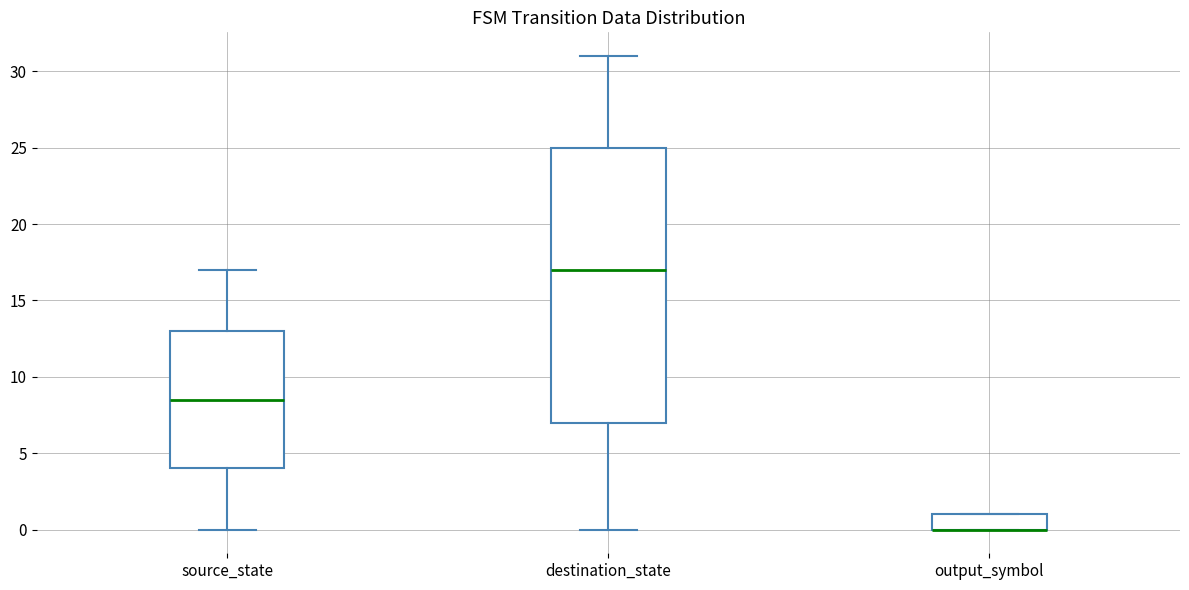

Reading left to right, read every box against the y-axis: the position of its median line, the range the box covers, and the ends of its whiskers. The values are not printed on the chart, so give them approximately, as read against the axis.

source_state: median 8.5, box 4.0 to 13.0, whiskers 0.0 to 17.0
destination_state: median 17.0, box 7.0 to 25.0, whiskers 0.0 to 31.0
output_symbol: median 0.0 (drawn on the box's lower edge), box 0.0 to 1.0, whiskers 0.0 to 1.0